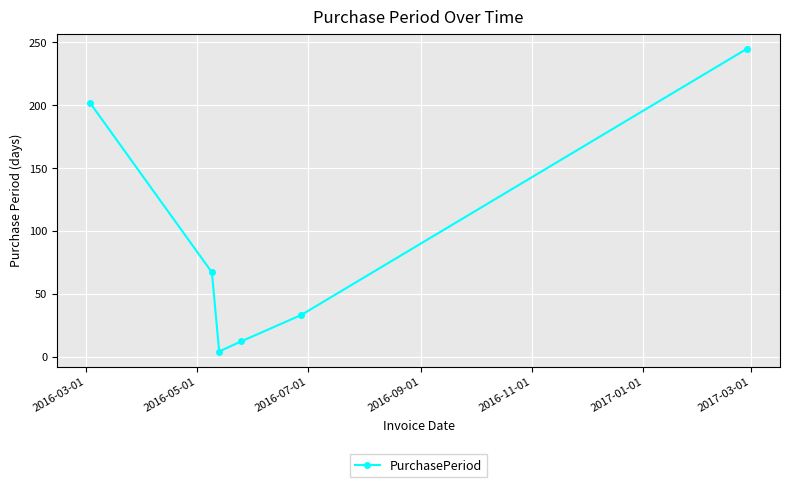

Reading right to left, list all the values displayed in this chart.

245	33	12	4	67	202